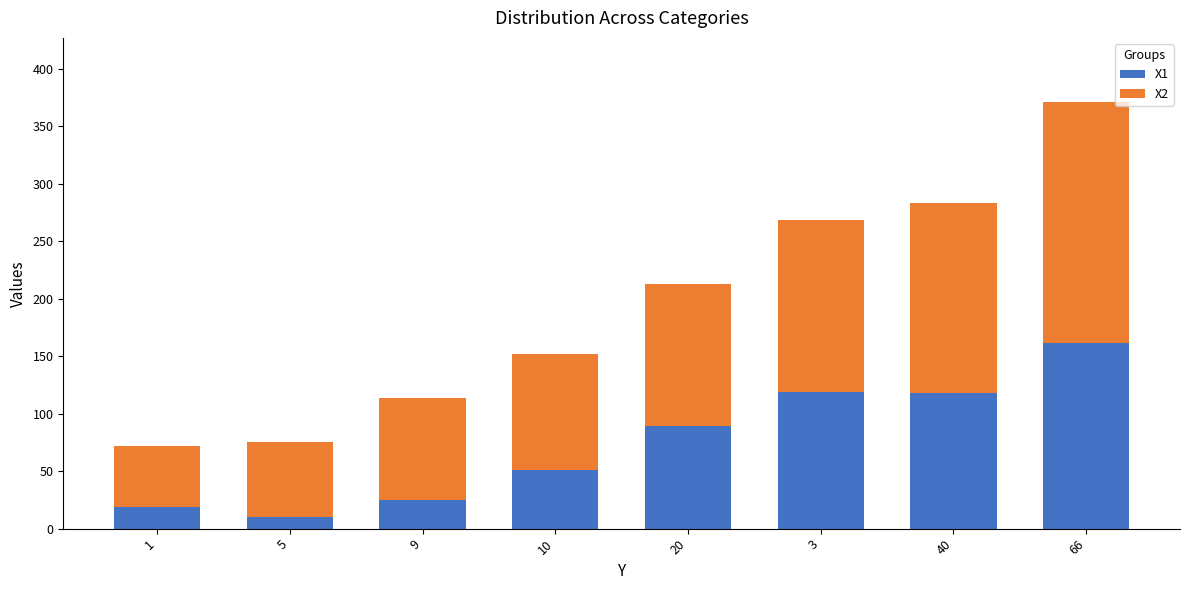

What is the difference between the X1 values at 3 and 20?

30